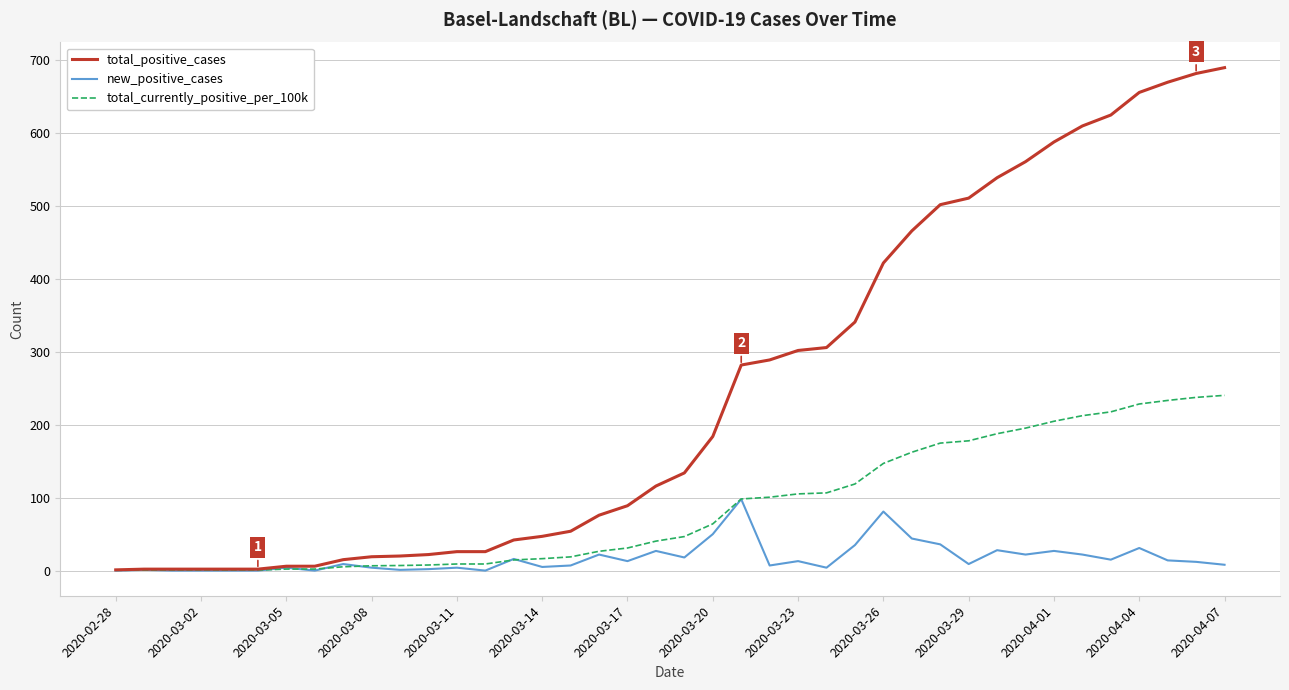

Which series has the largest total across all categories?

total_positive_cases